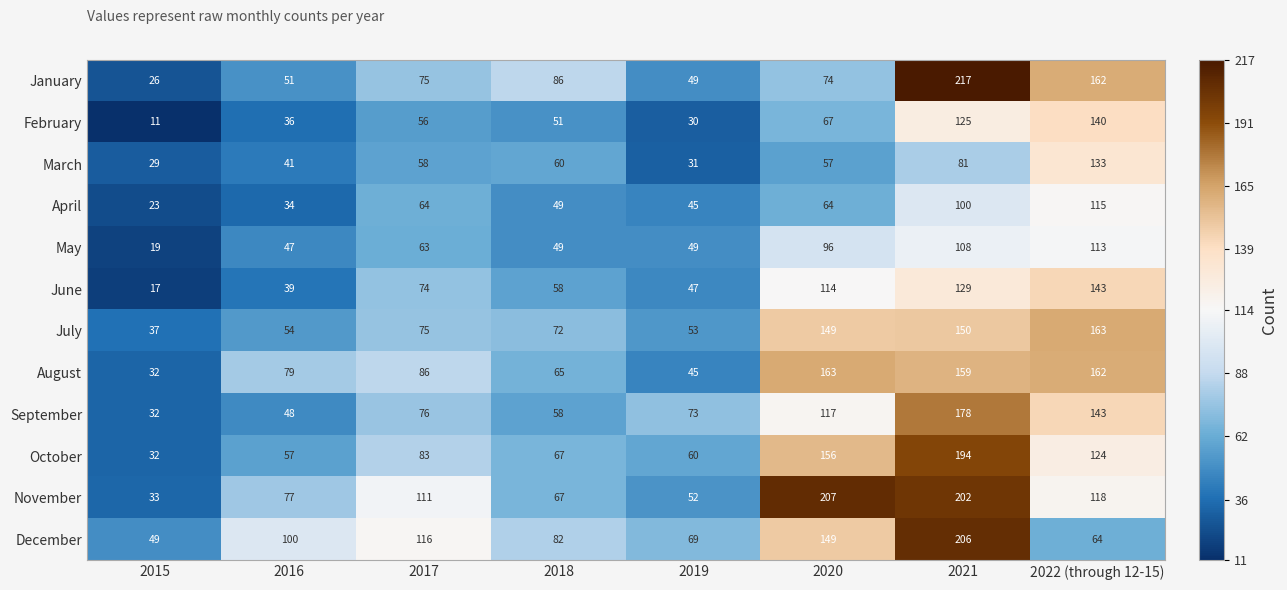

What is the difference between the maximum and minimum values in the December series?

157